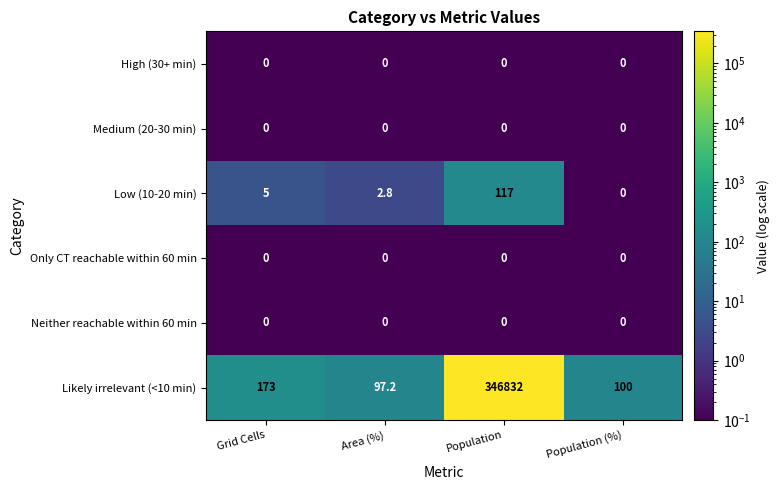

What is the total value across all series at Grid Cells?

178.0